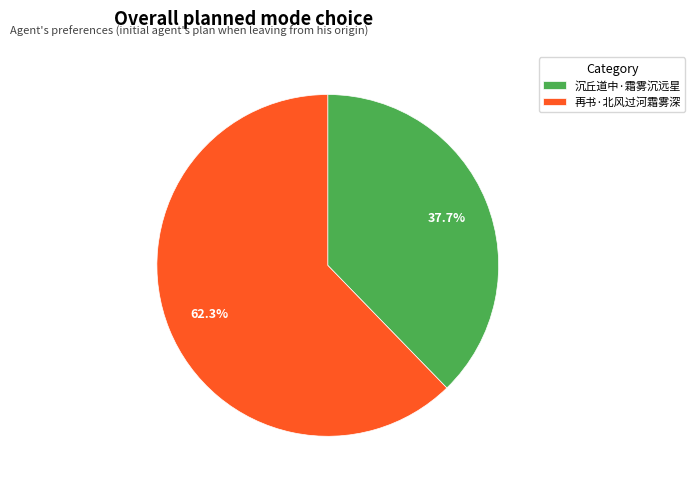

Which slice is the largest?

再书·北风过河霜雾深